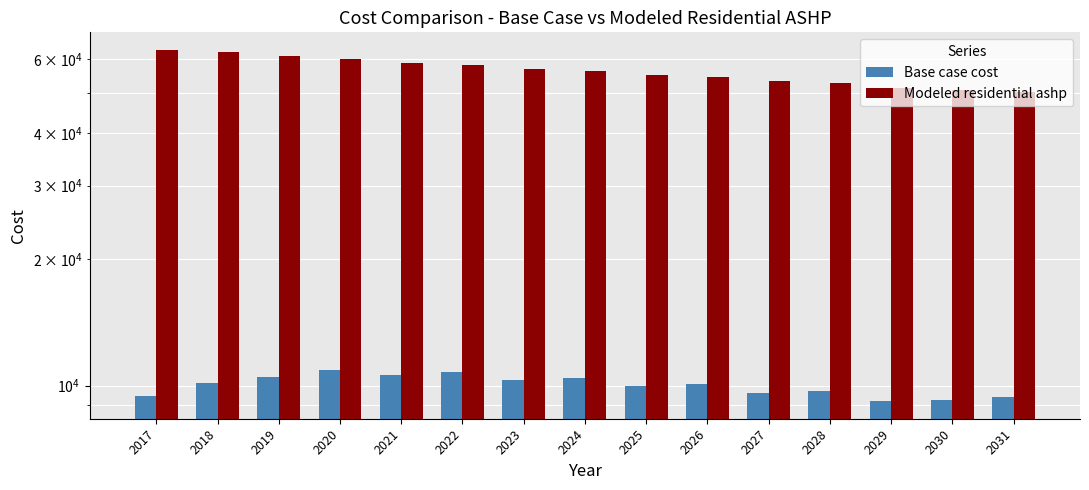

What is the lowest value of the Modeled residential ashp series?

50220.6